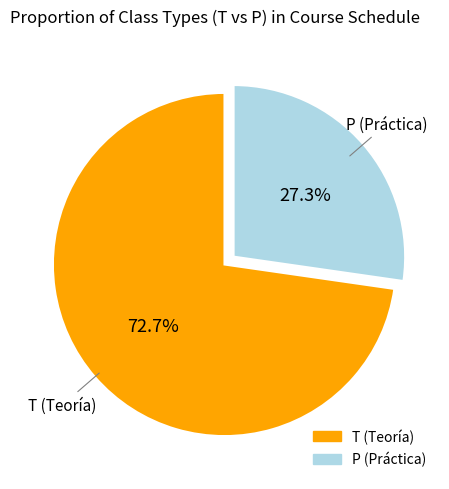

True or false: T accounts for 73% of the total.

True